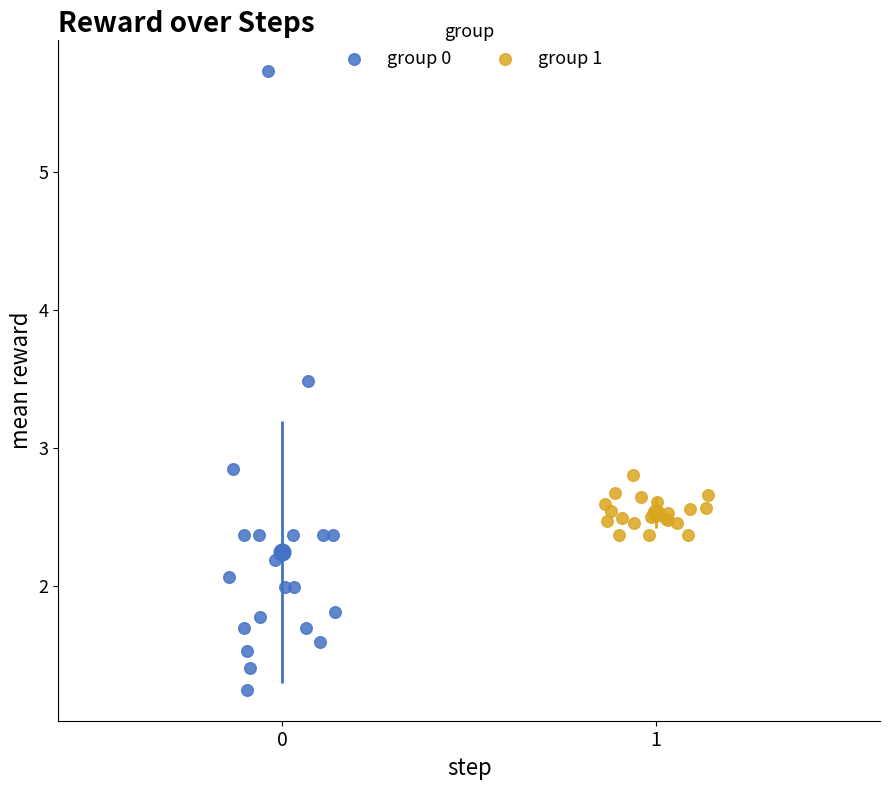

What are all the series names shown in the legend?

group 0, group 1